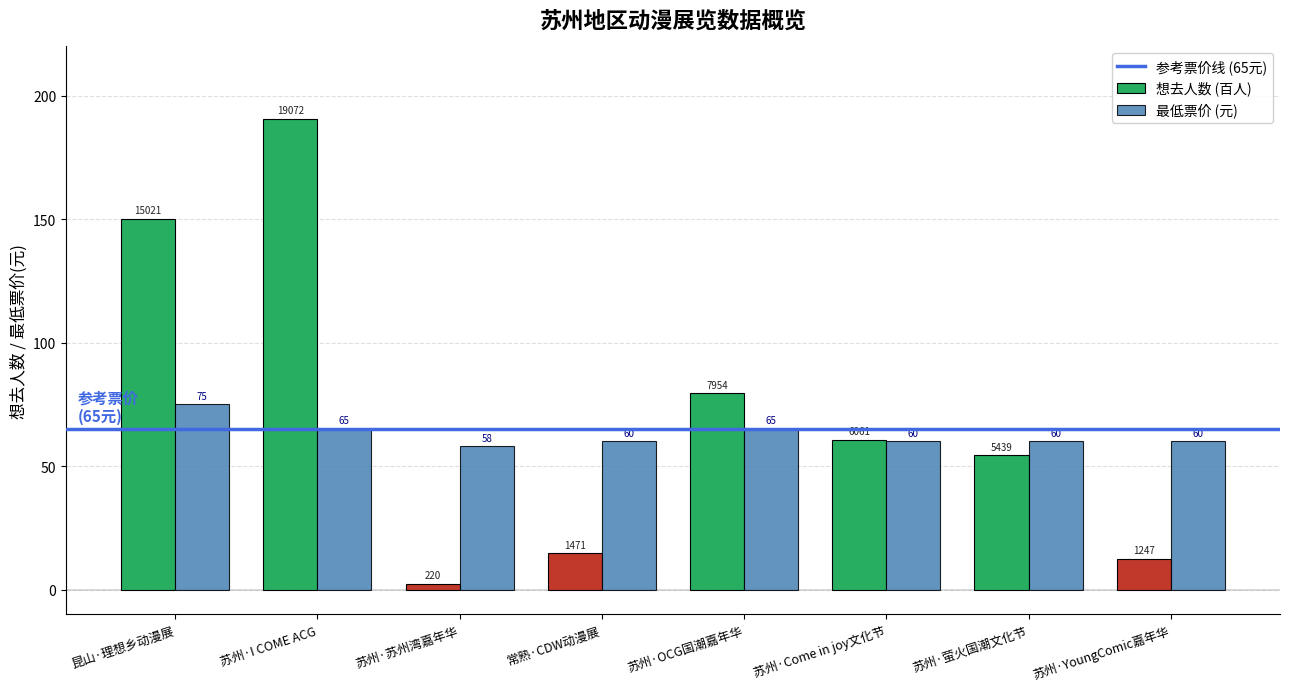

What is the difference between the 最低票价 (元) values at 苏州·YoungComic嘉年华 and 苏州·OCG国潮嘉年华?

5.0